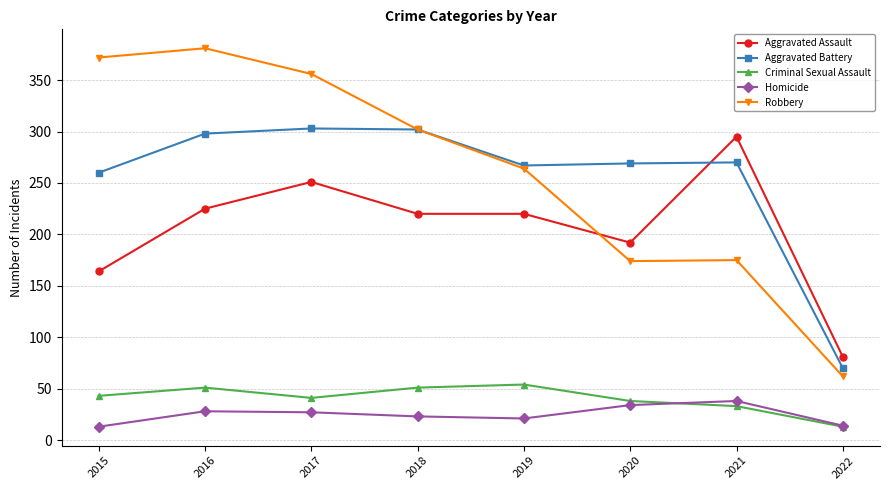

Is it true that Aggravated Assault equals 164 at 2015?

True